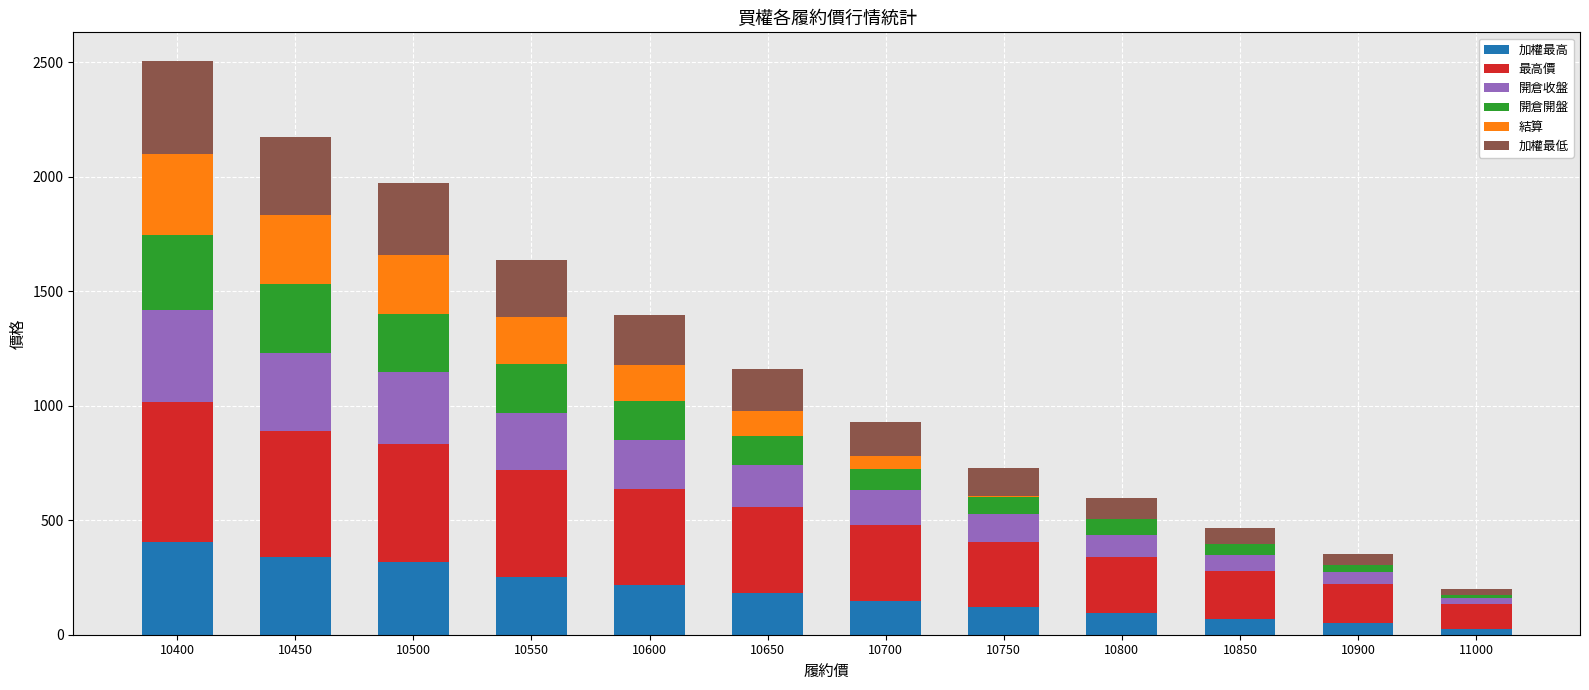

Are the bars grouped side by side (vs. stacked)?

No